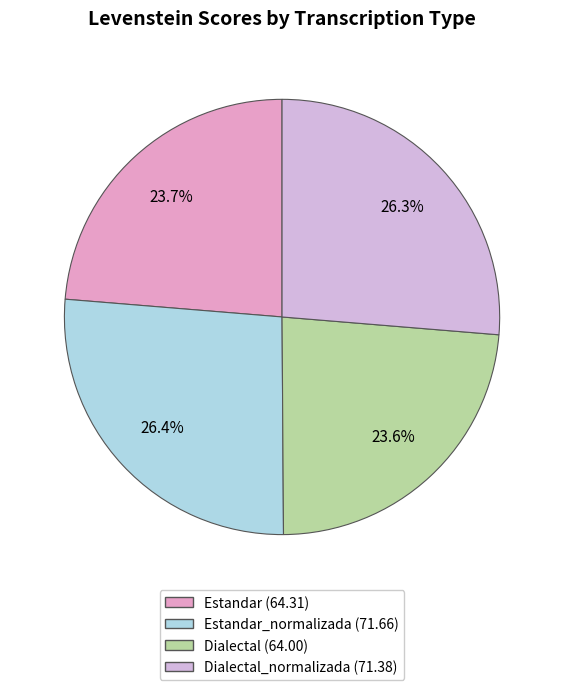

Which category has the smallest portion of the pie?

Dialectal